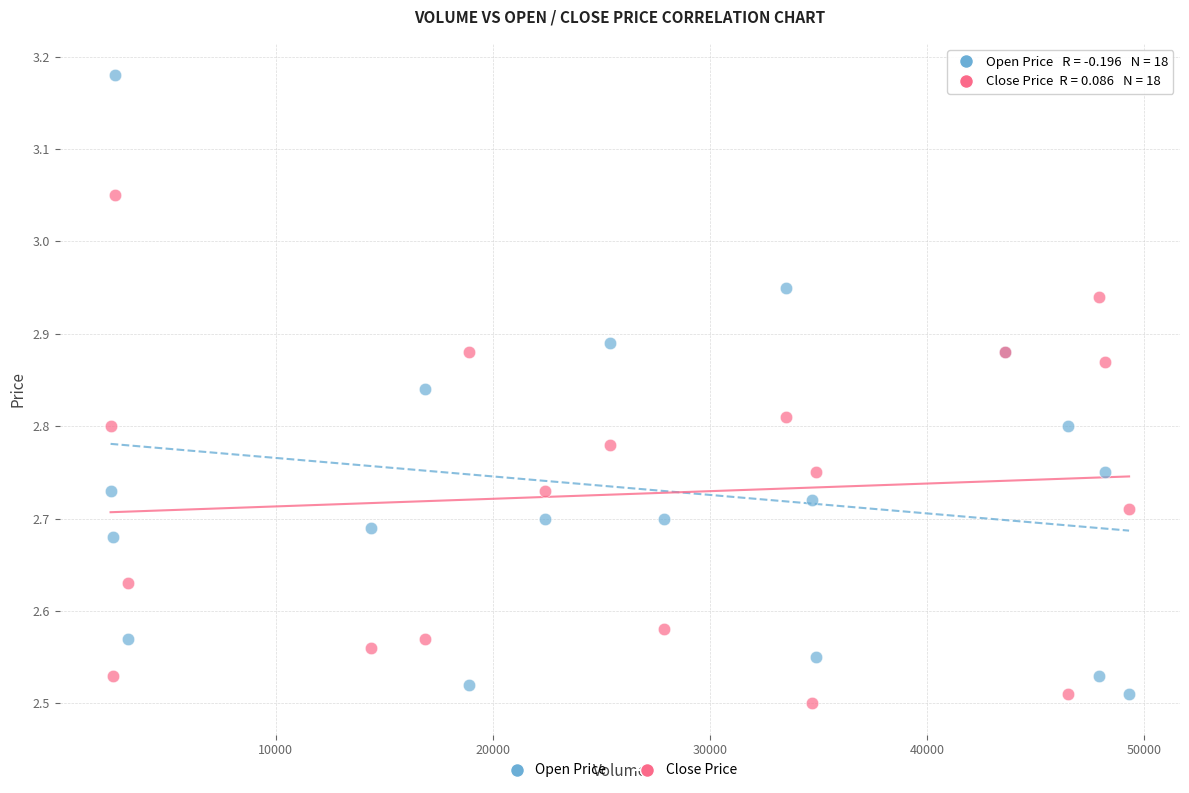

What are all the series names shown in the legend?

Open Price, Close Price